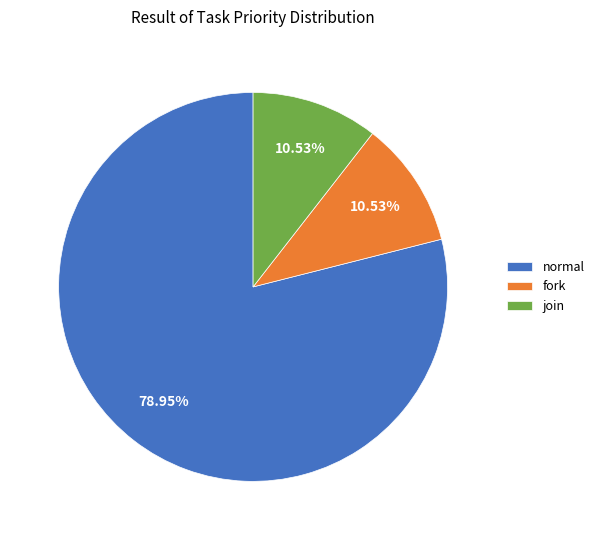

Count the number of slices in the pie.

3